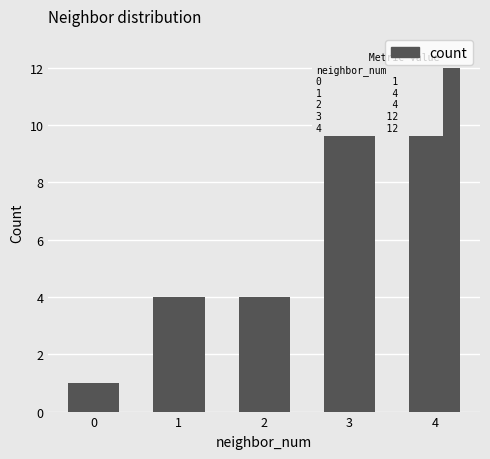

Count the number of categories in the chart.

5